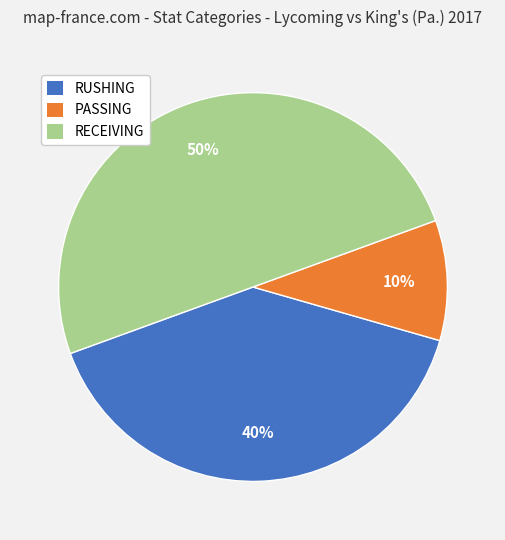

What percentage is the PASSING slice, to the nearest percent?

10%